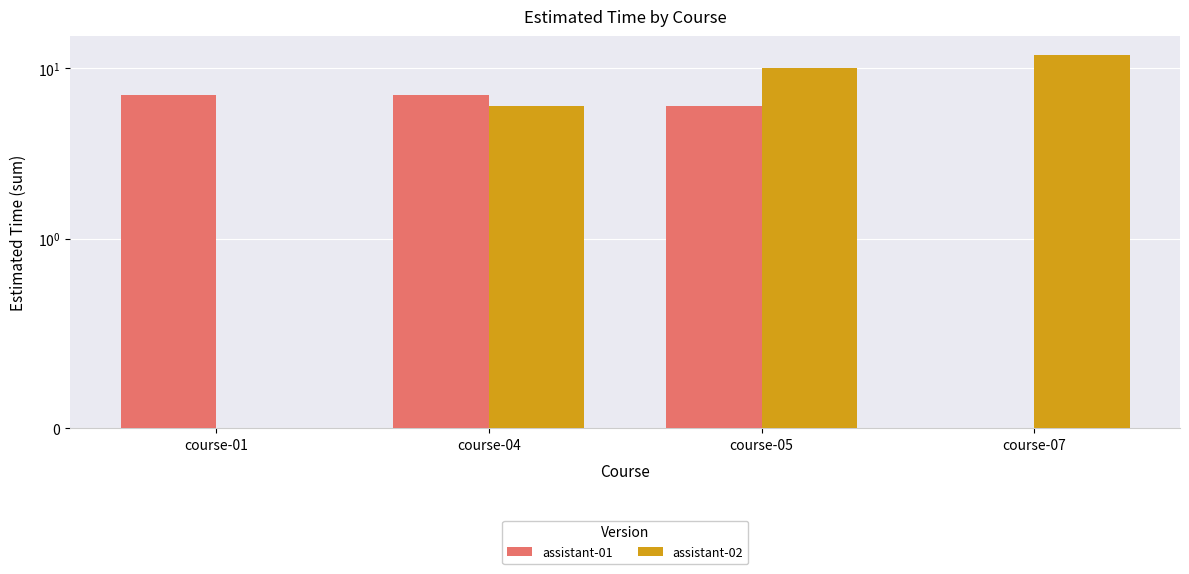

Rank the series at course-04 from highest to lowest value.

assistant-01, assistant-02